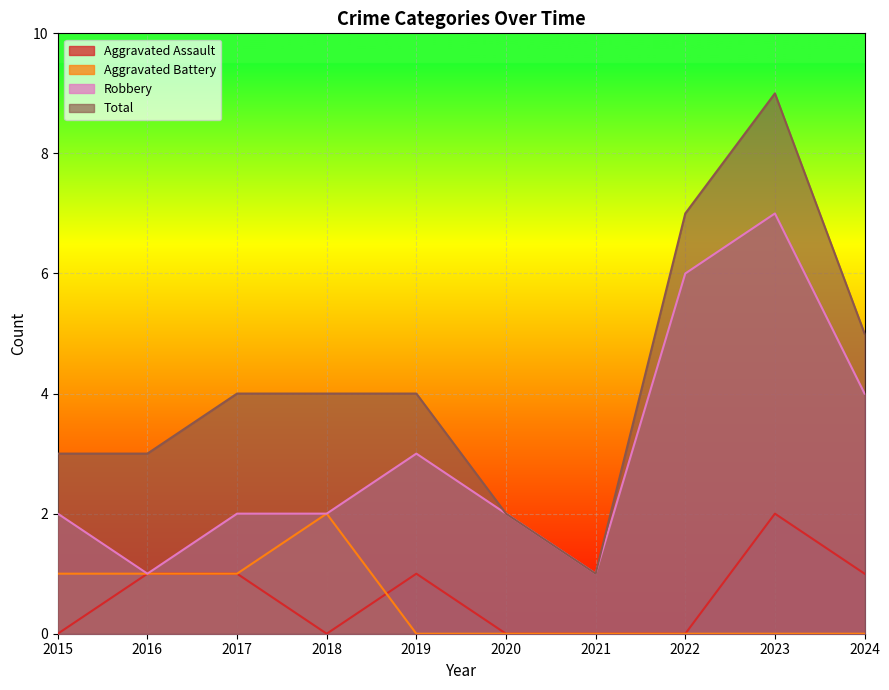

What are all the series names shown in the legend?

Aggravated Assault, Aggravated Battery, Robbery, Total